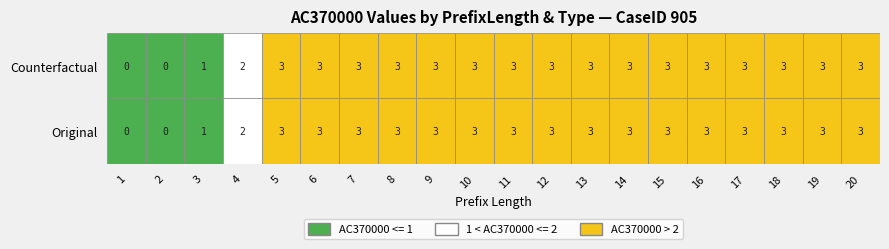

Which series has the largest total across all categories?

Original